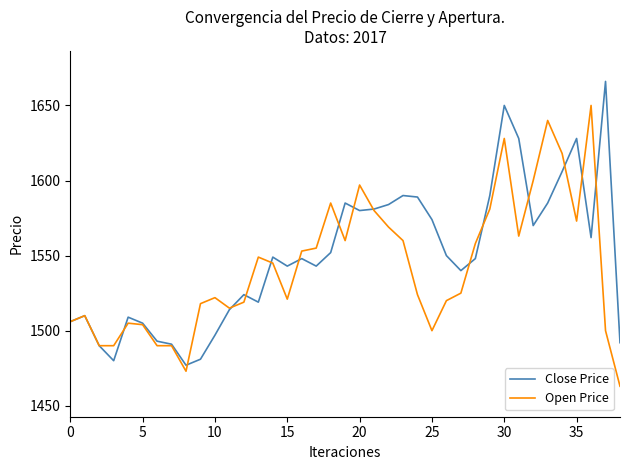

Is this an area chart (filled region under the line)?

No